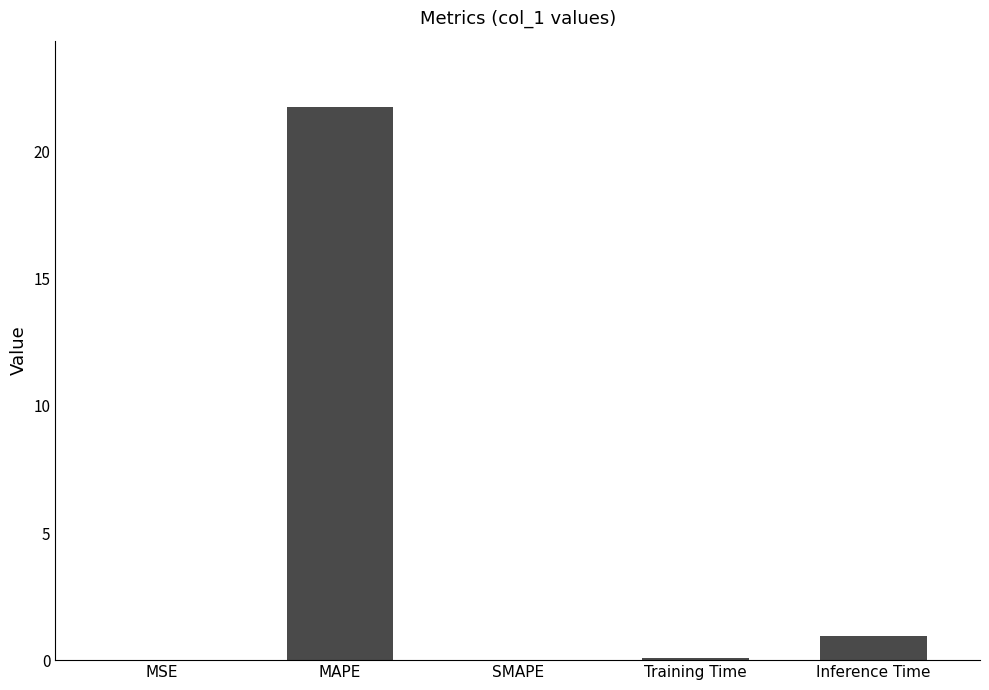

What is the sum of all values?

22.8